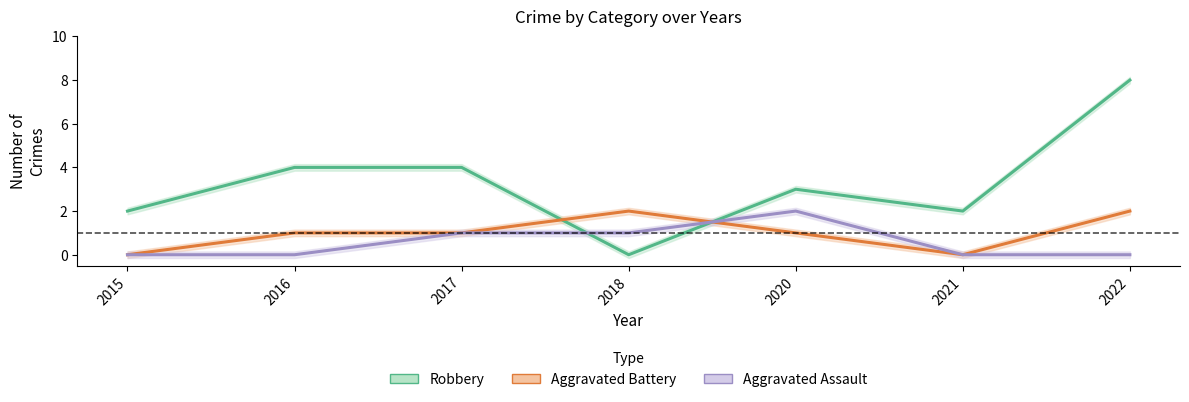

What are all the series names shown in the legend?

Robbery, Aggravated Battery, Aggravated Assault